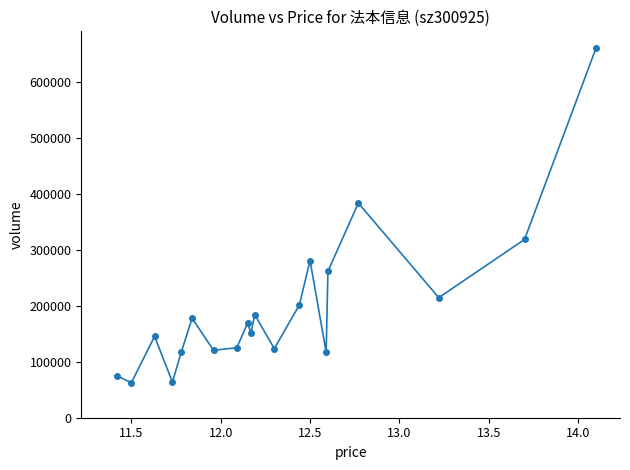

What is the difference between the maximum and minimum values?

598022